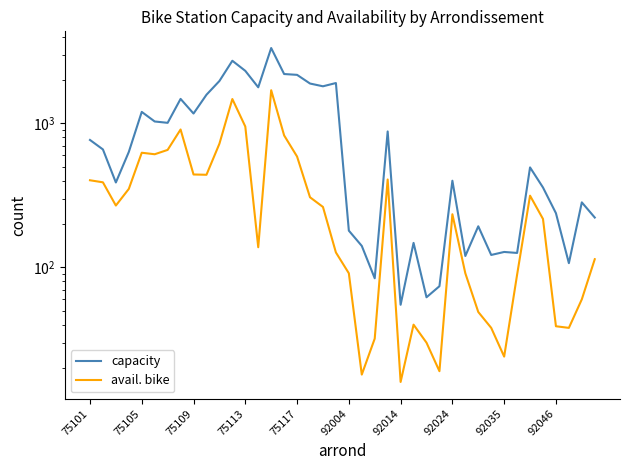

Count the number of data series in this chart.

2